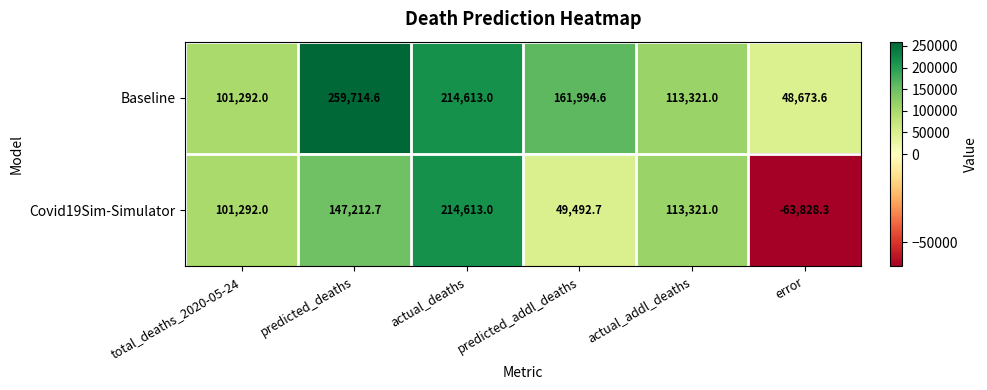

The Baseline series shows 101292.0 at total_deaths_2020-05-24. True or false?

True